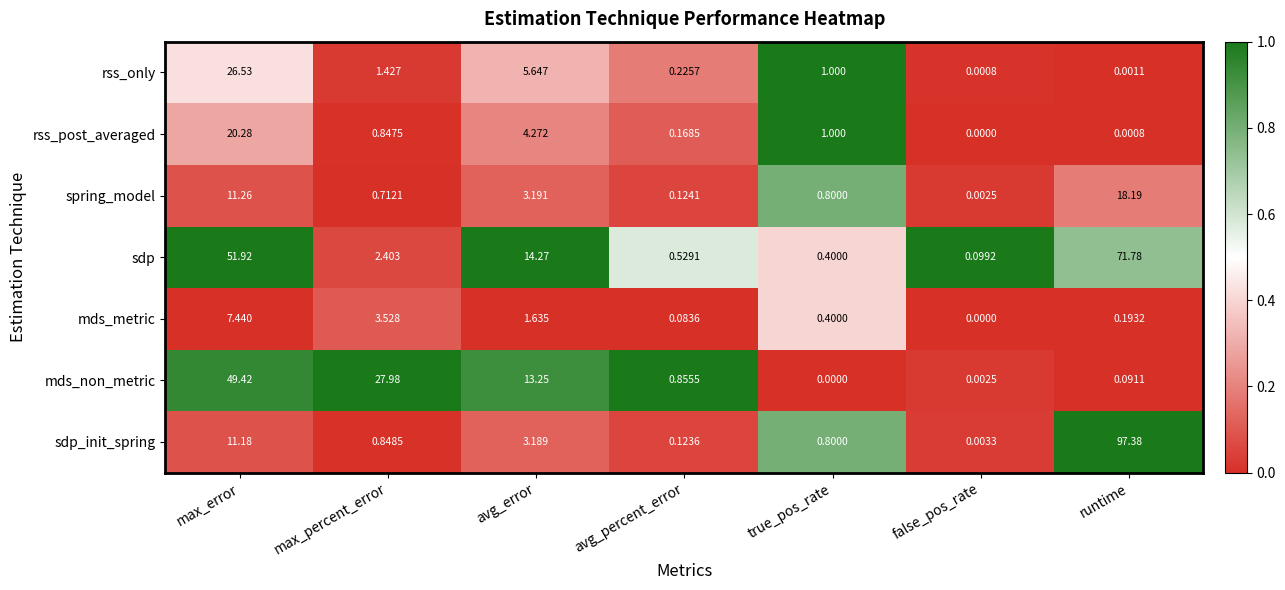

At which category does the chart reach its peak across all series?

runtime